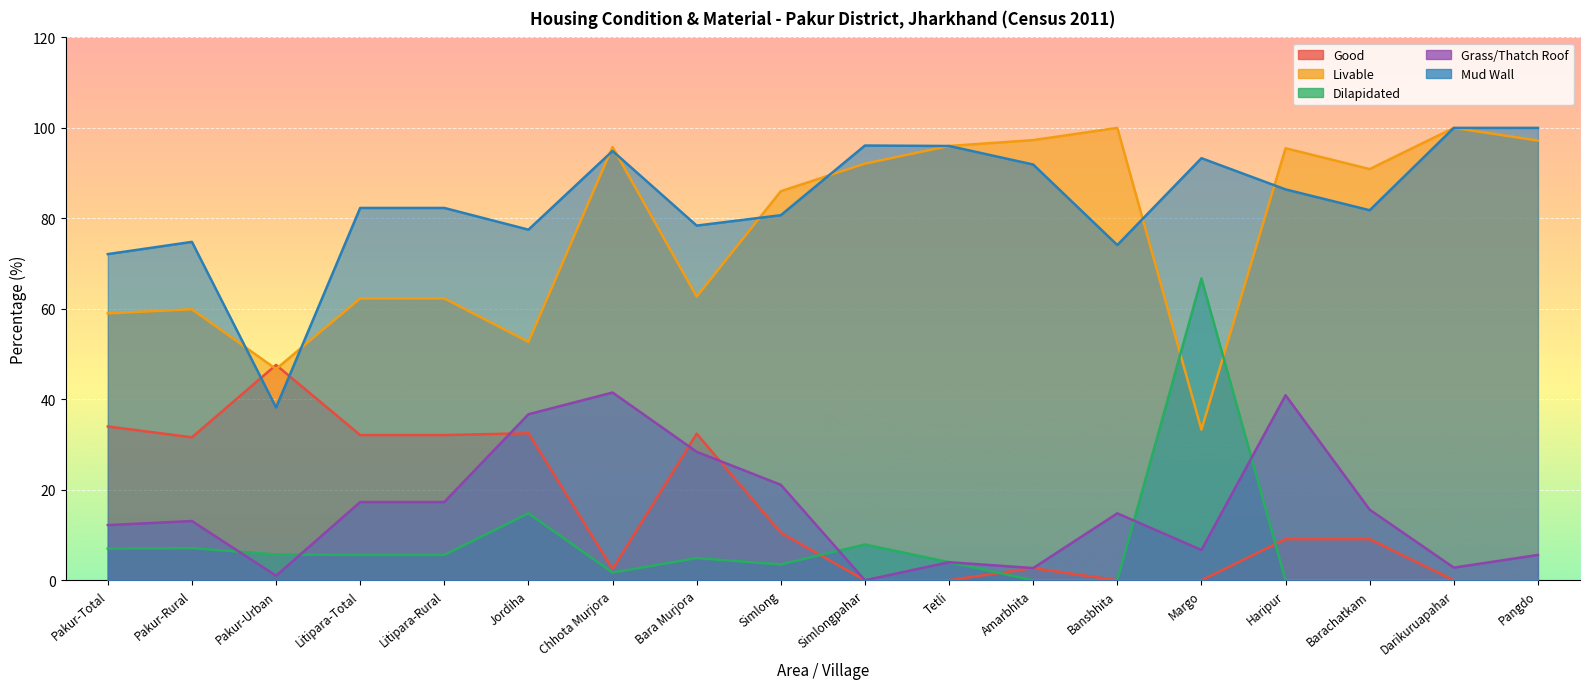

What position from the left is Simlongpahar?

10